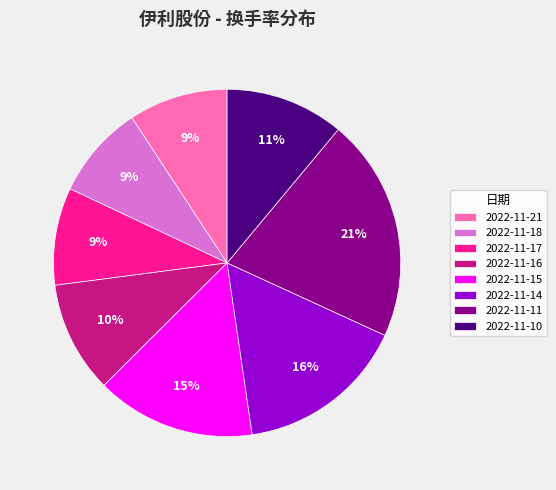

Is there a majority slice in this chart?

No